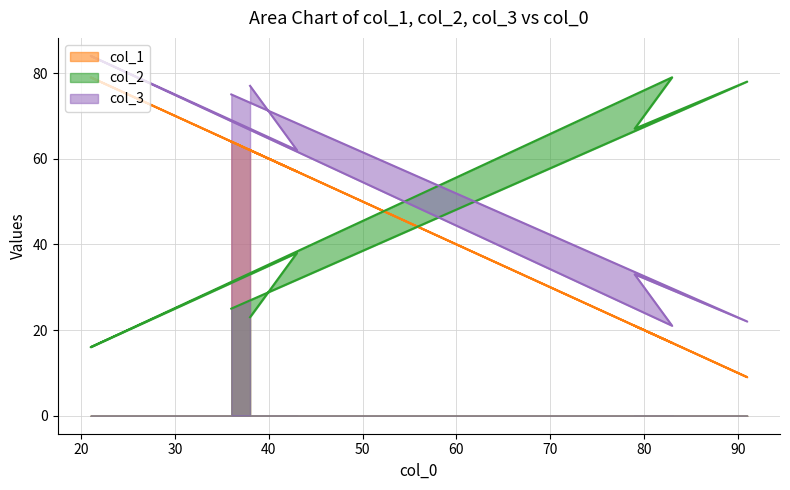

Does the chart display data point markers on the line(s)?

No